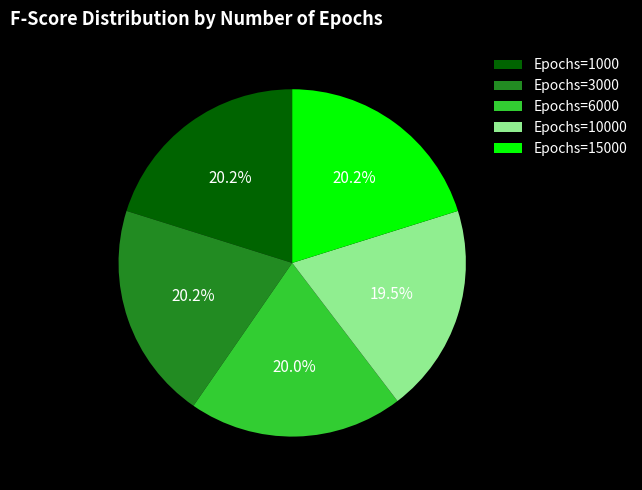

Which category has the smallest portion of the pie?

Epochs=10000